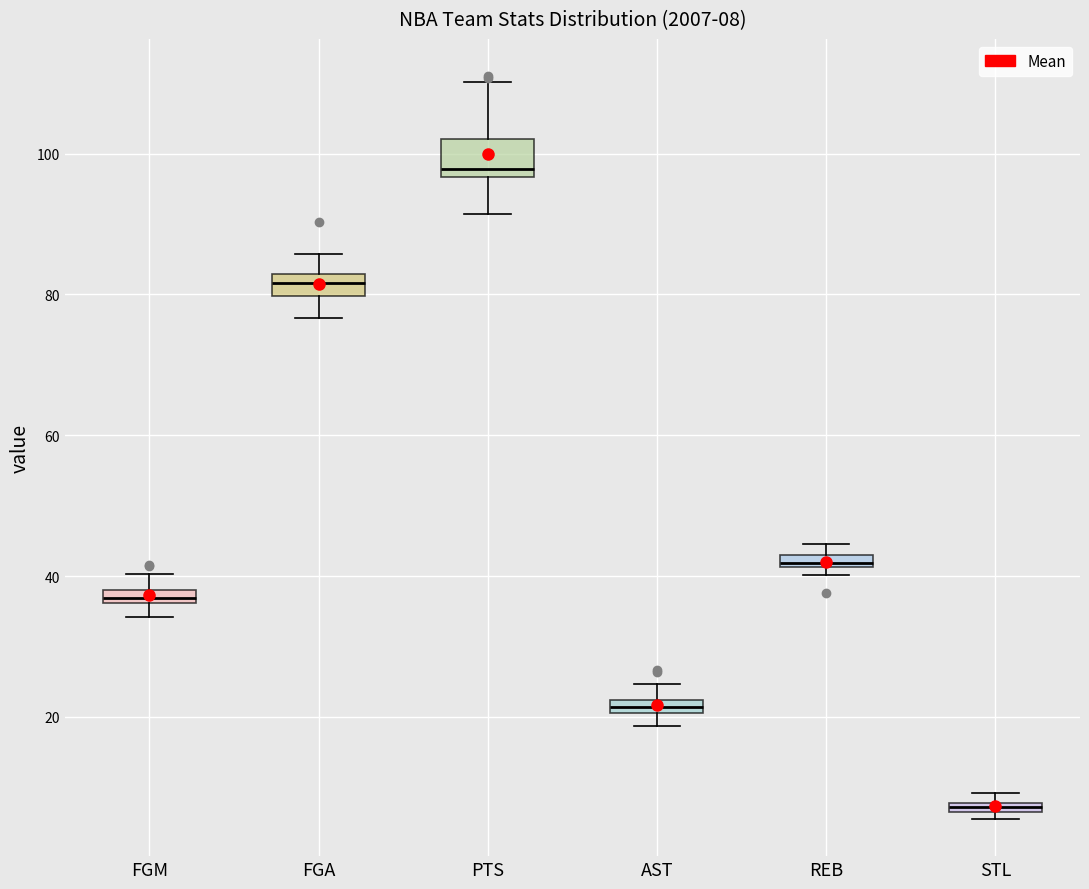

Which box is the tallest, from its lower edge to its upper edge?

PTS